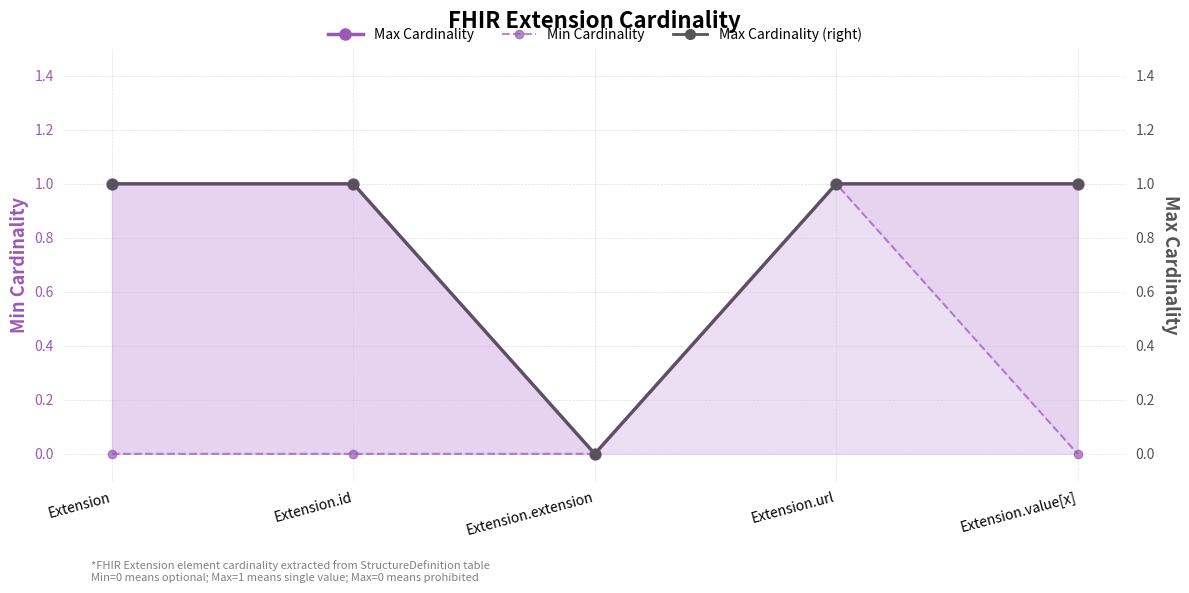

How many distinct data groups are displayed?

3